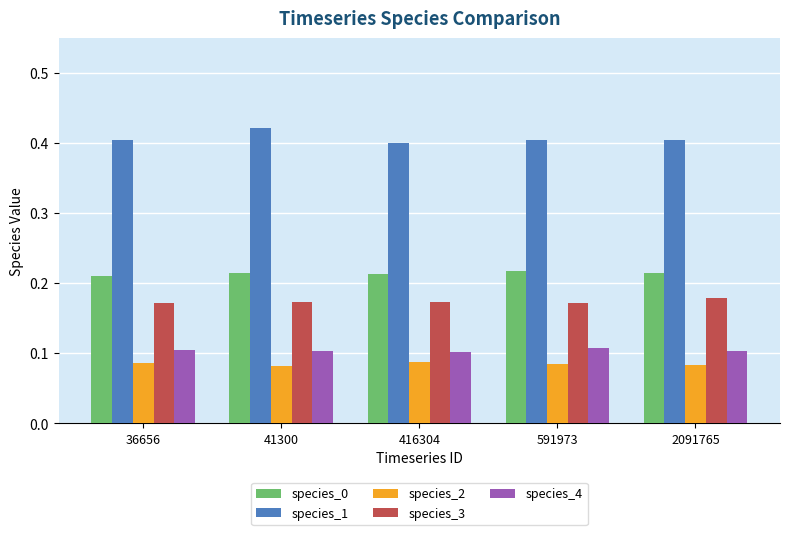

The species_2 series shows 0.0 at 2091765. True or false?

False